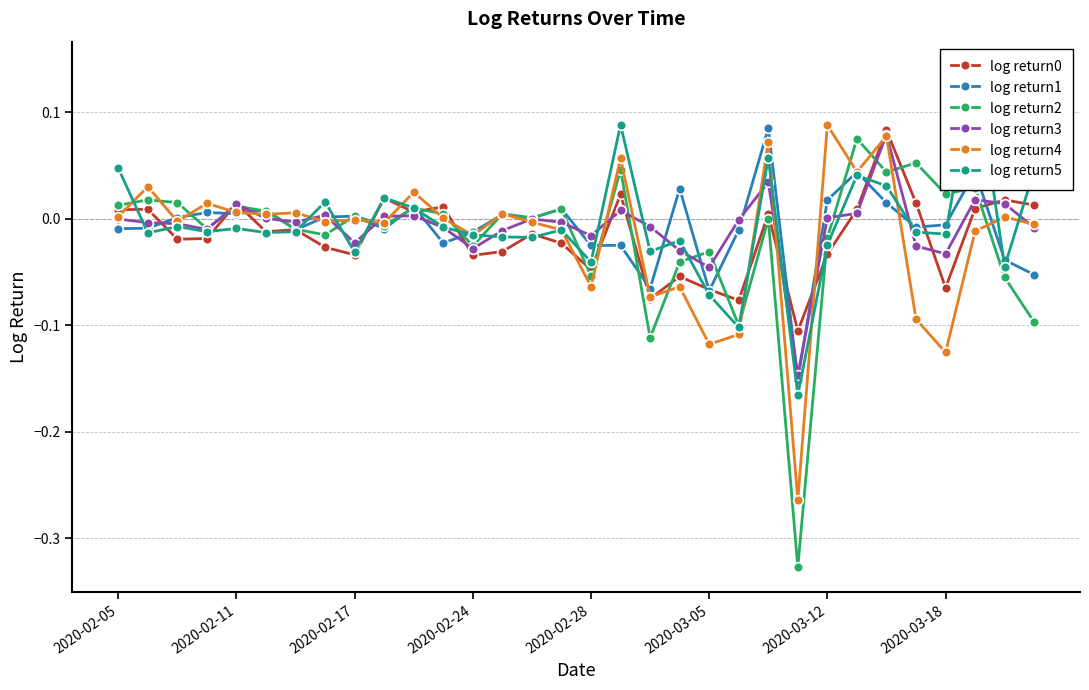

In log return0, how many points are lower than both neighbors (excluding endpoints)?

10